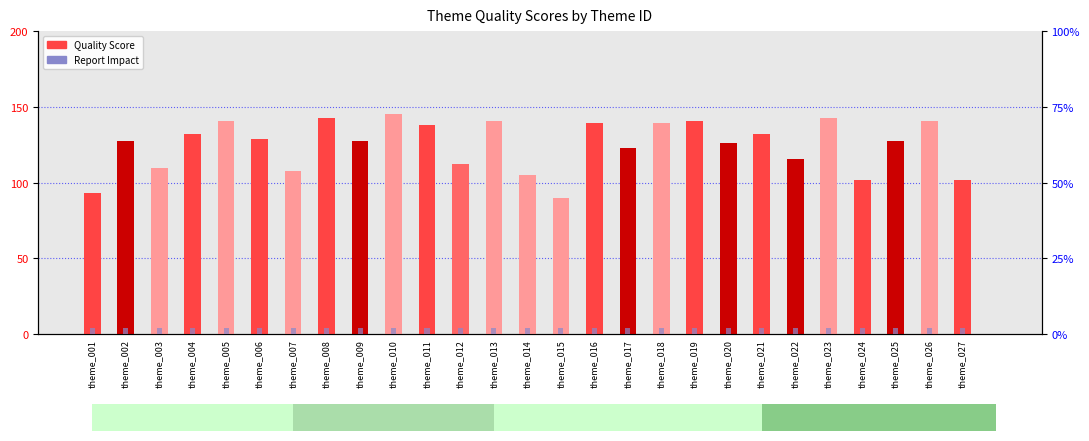

Rank the categories by Quality Score value from lowest to highest.

theme_015, theme_001, theme_024, theme_027, theme_014, theme_007, theme_003, theme_012, theme_022, theme_017, theme_020, theme_002, theme_009, theme_025, theme_006, theme_004, theme_021, theme_011, theme_016, theme_018, theme_005, theme_013, theme_019, theme_026, theme_008, theme_023, theme_010